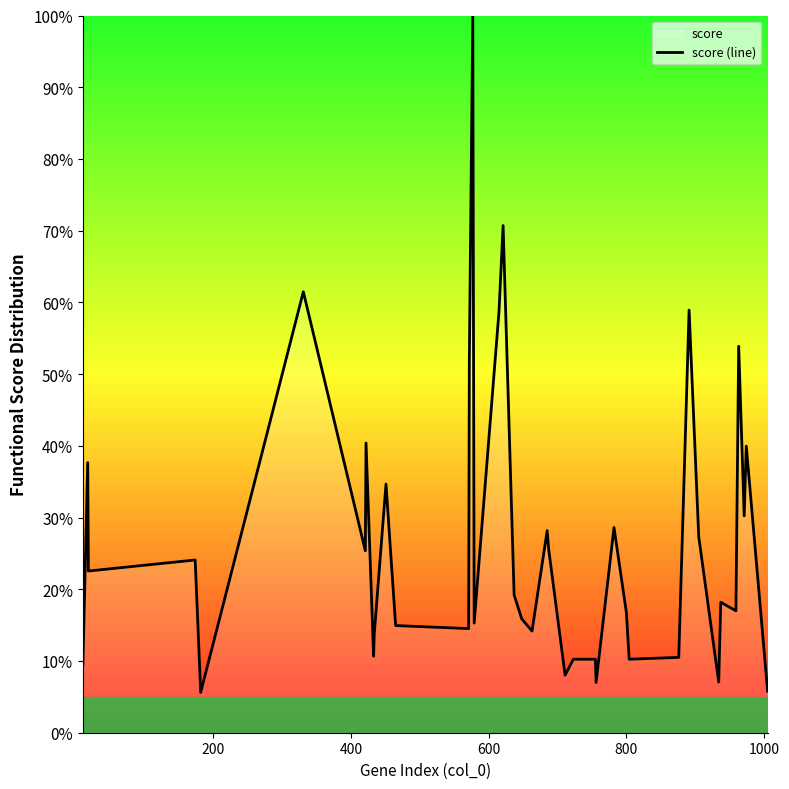

What is the greatest value displayed?

100.0